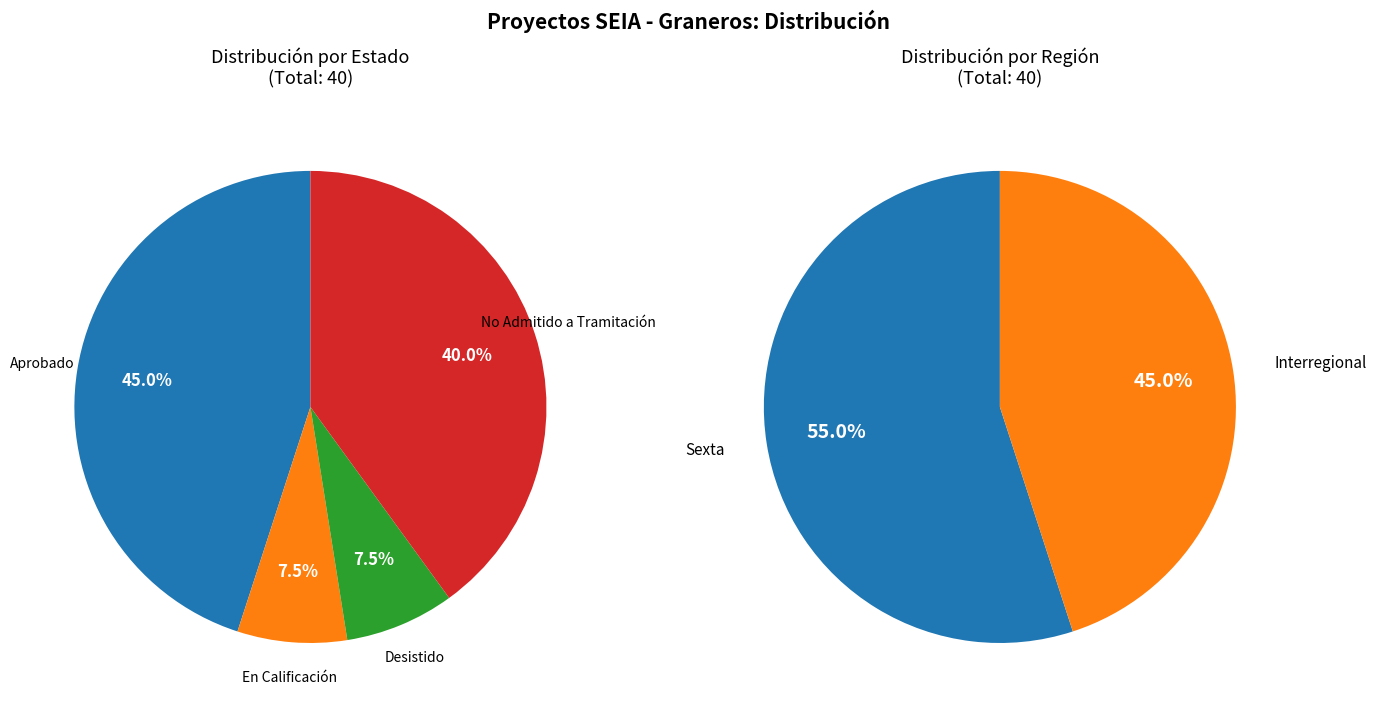

Combined, what portion of the pie is Aprobado and No Admitido a Tramitación?

85.0%